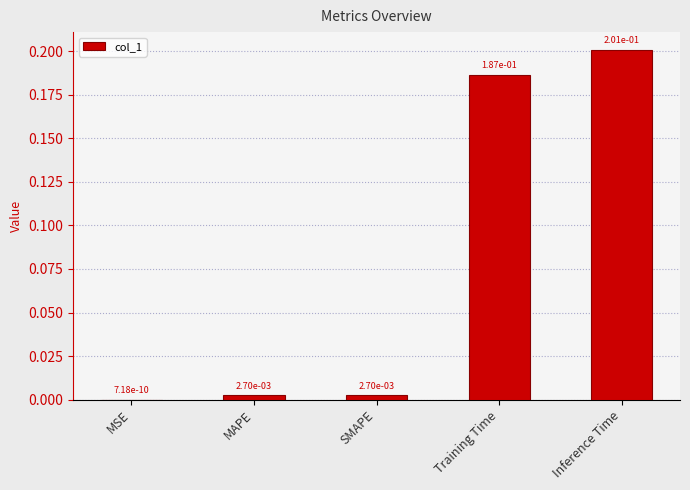

What is the sum of the values at Training Time and Inference Time?

0.4